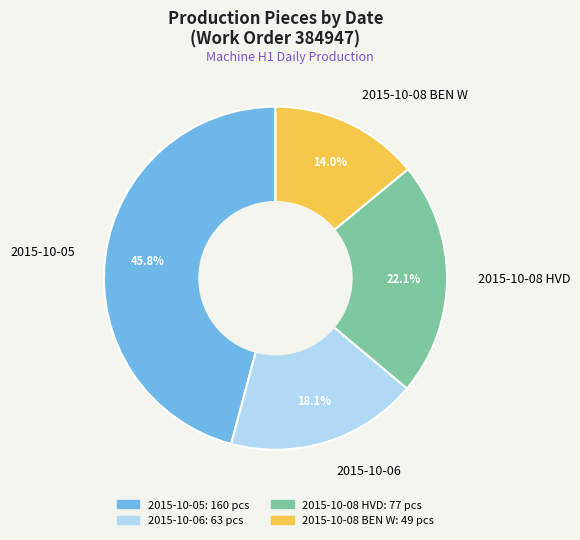

Is there any slice that represents more than half of the pie?

No